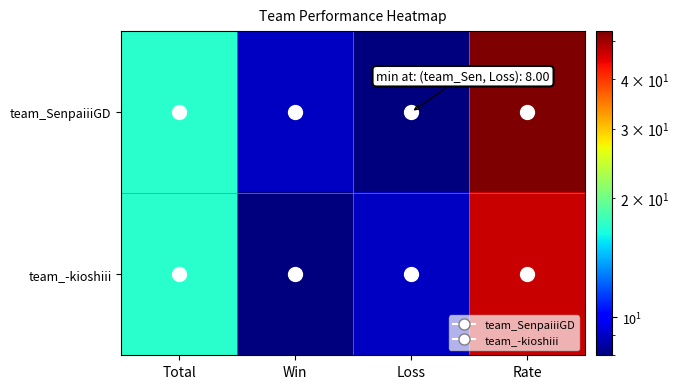

What is the greatest value displayed?

53